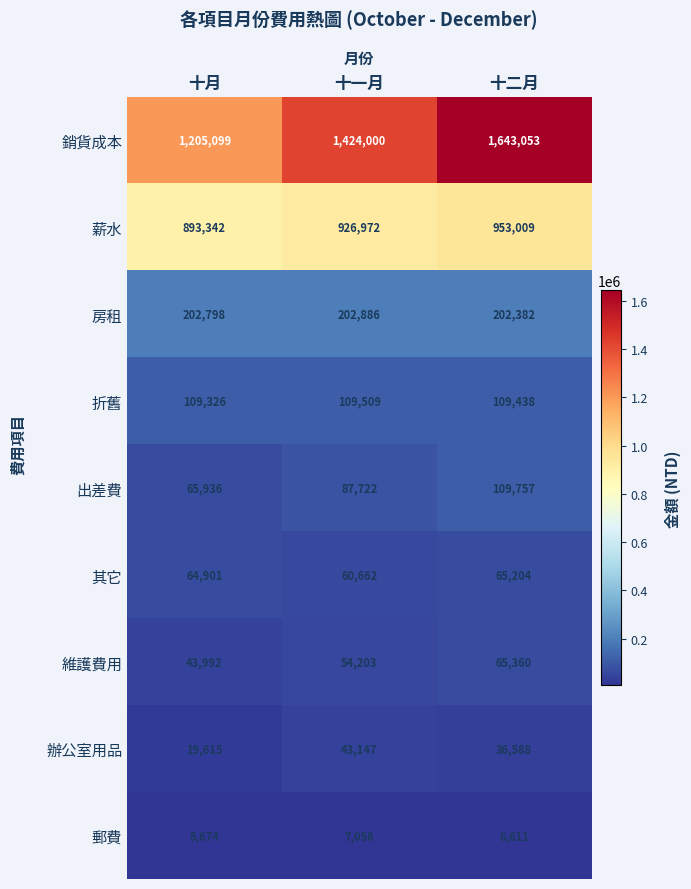

Where is 銷貨成本 nearest to the value 1424076?

十一月